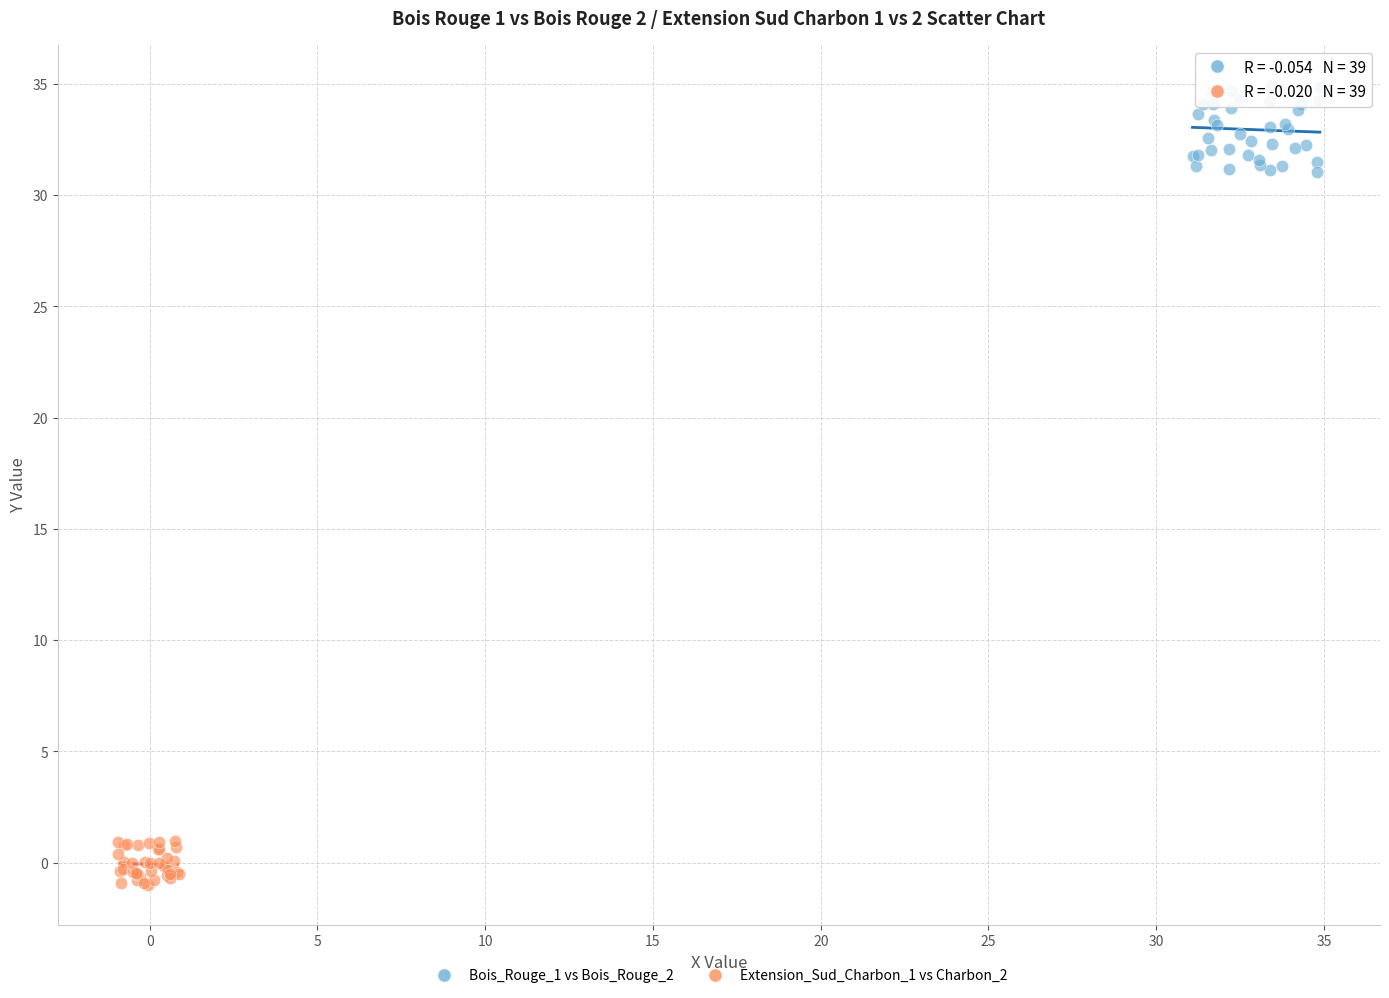

Which series has the largest Y range (max minus min)?

Bois_Rouge_1 vs Bois_Rouge_2